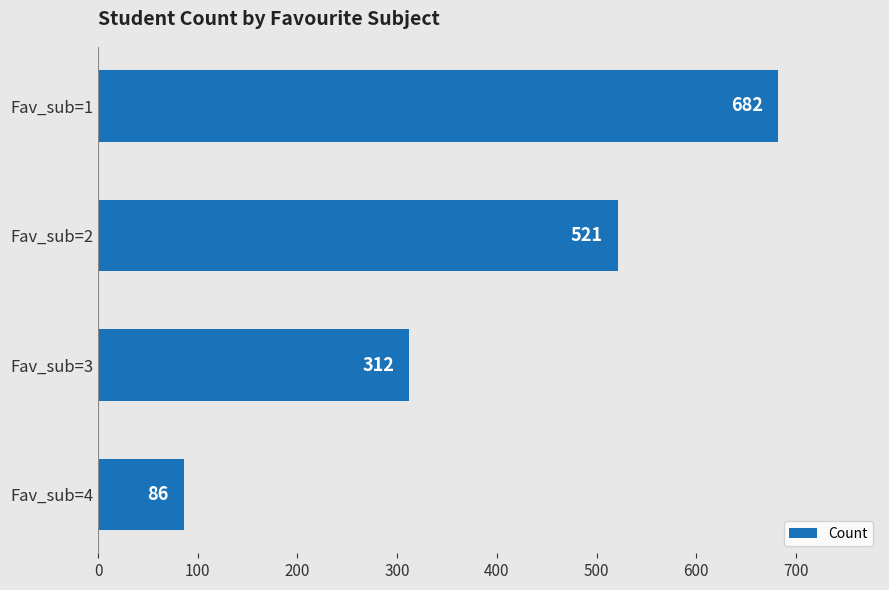

Rank the categories by value from highest to lowest.

Fav_sub=1, Fav_sub=2, Fav_sub=3, Fav_sub=4